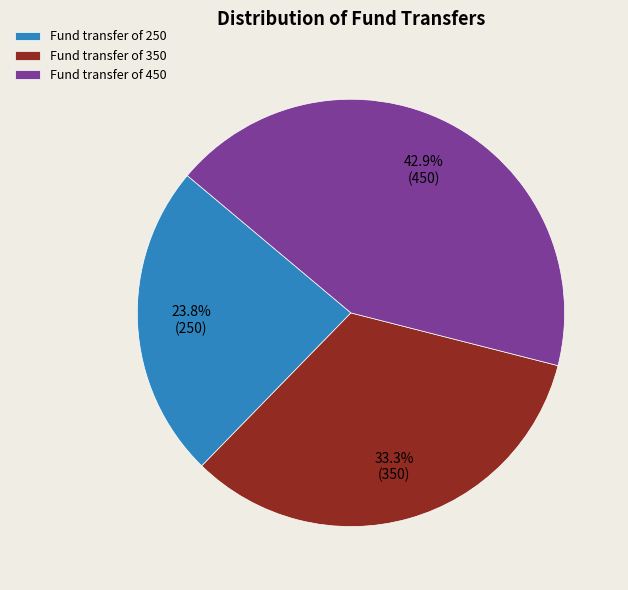

Rank the categories by value from highest to lowest.

Fund transfer of 450, Fund transfer of 350, Fund transfer of 250